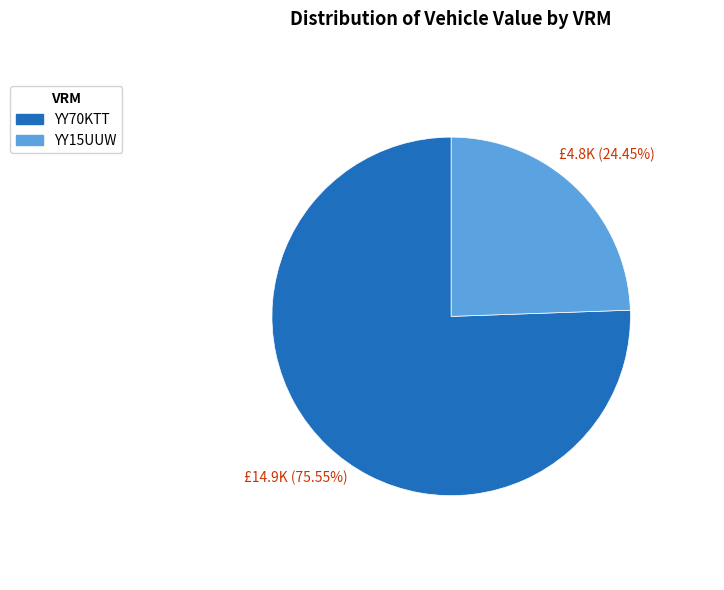

Approximately how many times larger is the value at YY15UUW compared to YY70KTT?

0.3